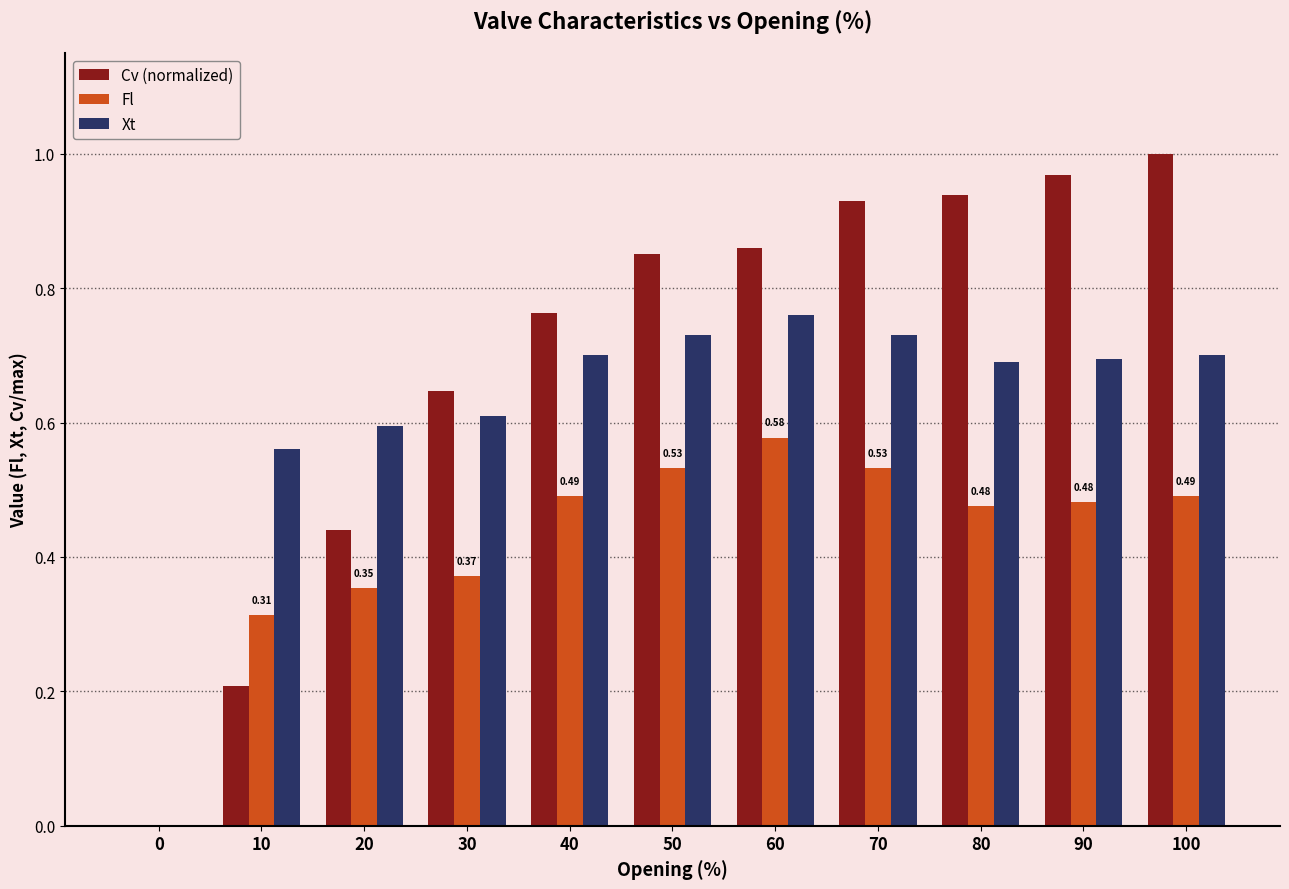

How many groups of bars are there?

11